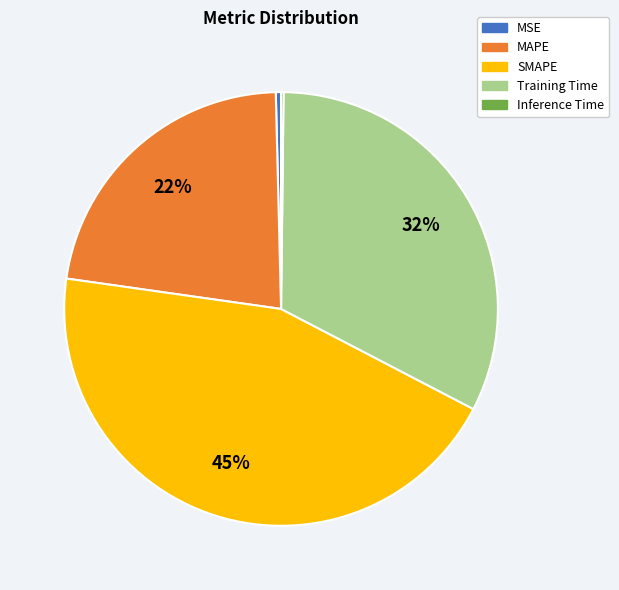

Does Training Time account for over 50% of the chart?

No